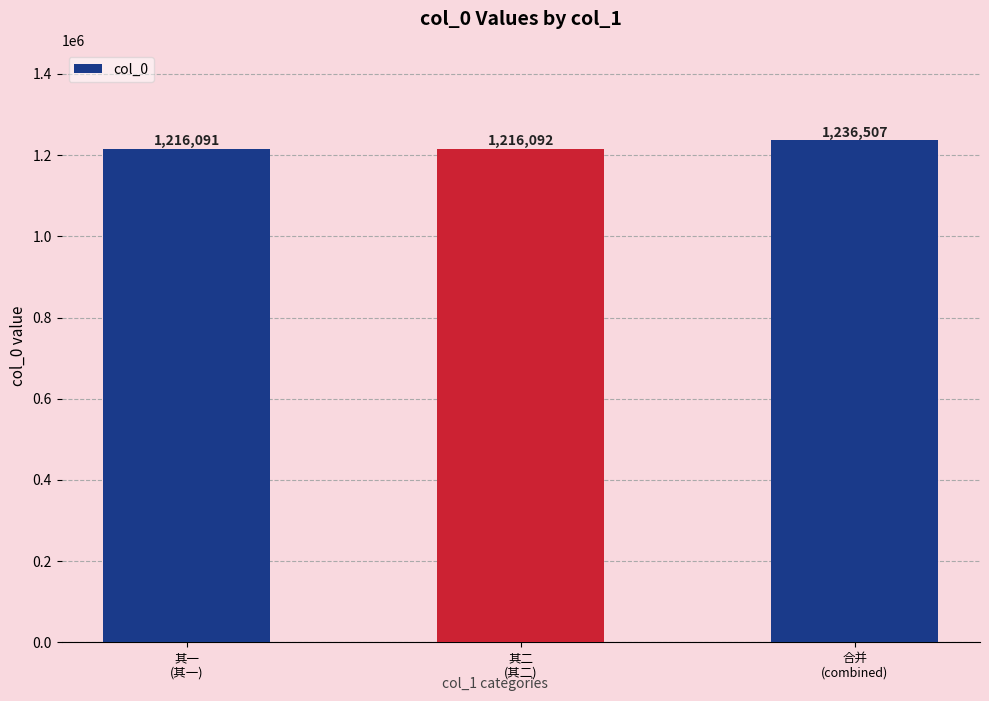

What position from the right is 其二
(其二)?

2